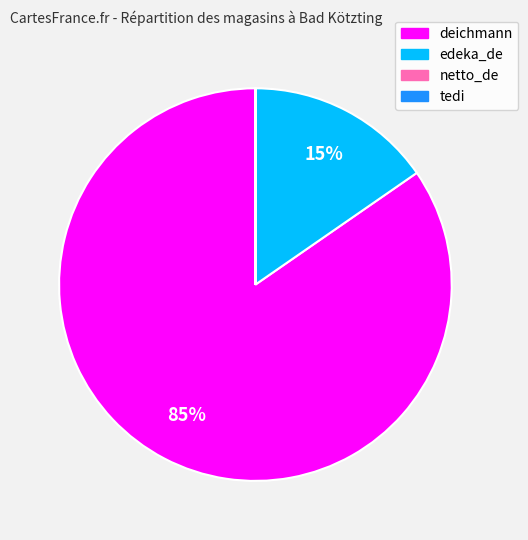

True or false: deichmann accounts for 85% of the total.

True